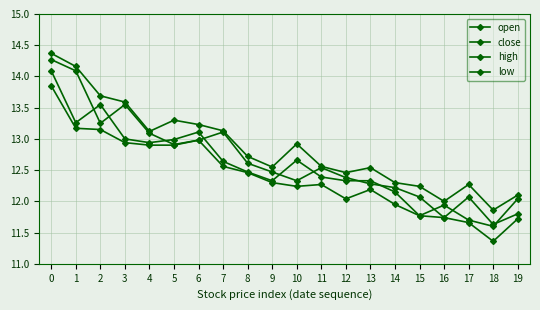

Reading left to right, list all the values displayed in this chart.

open: 14.3	14.1	13.2	13.6	13.1	12.9	13.0	13.1	12.6	12.5	12.3	12.5	12.4	12.3	12.2	12.1	11.7	12.1	11.6	11.8
close: 14.1	13.3	13.6	13.0	12.9	13.0	13.1	12.6	12.5	12.3	12.7	12.4	12.3	12.3	12.2	11.8	11.9	11.7	11.6	12.0
high: 14.4	14.2	13.7	13.6	13.1	13.3	13.2	13.1	12.7	12.6	12.9	12.6	12.5	12.5	12.3	12.2	12.0	12.3	11.9	12.1
low: 13.8	13.2	13.2	12.9	12.9	12.9	13.0	12.6	12.5	12.3	12.2	12.3	12.0	12.2	11.9	11.8	11.7	11.7	11.4	11.7